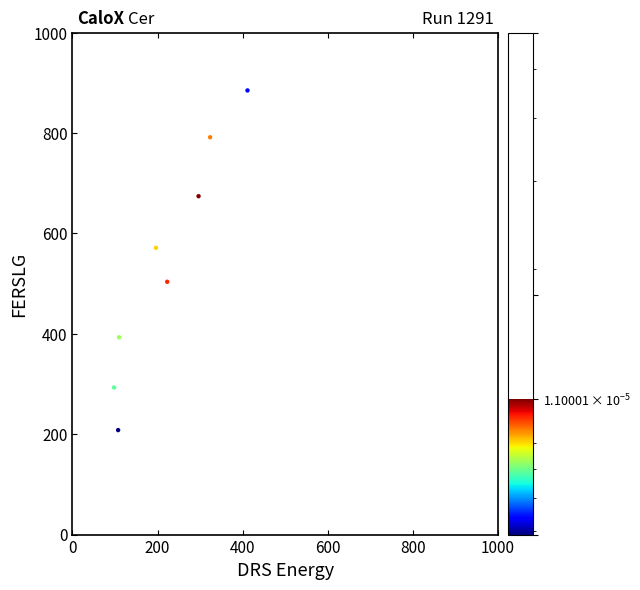

What is the average X value?

239.9